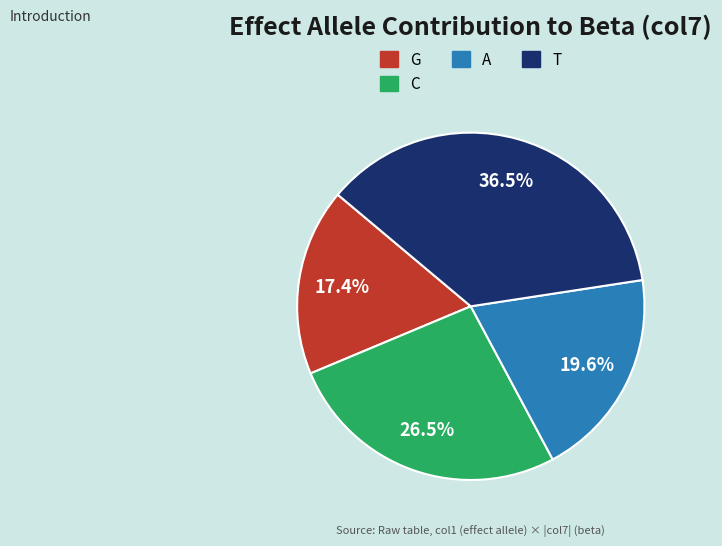

Is there a majority slice in this chart?

No